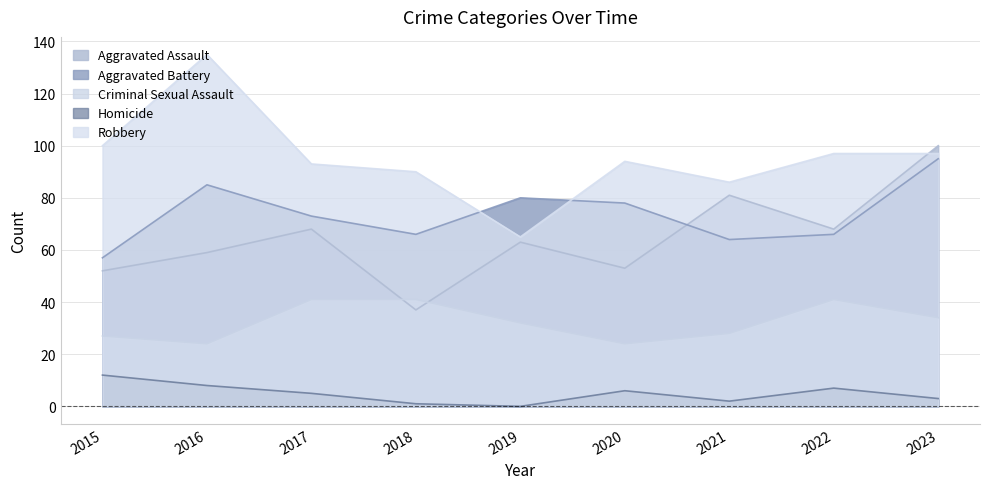

How many data points does each series have?

9